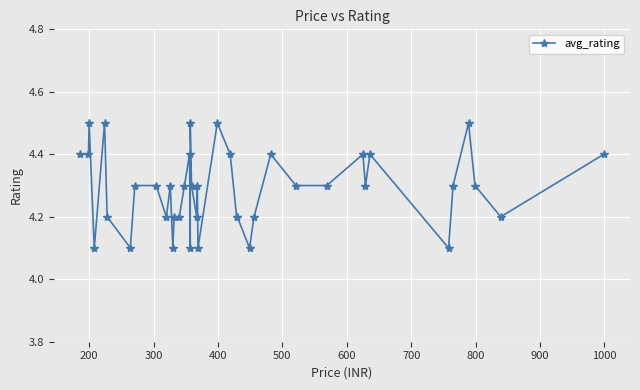

The chart shows a value of 5.8 at 200. True or false?

False